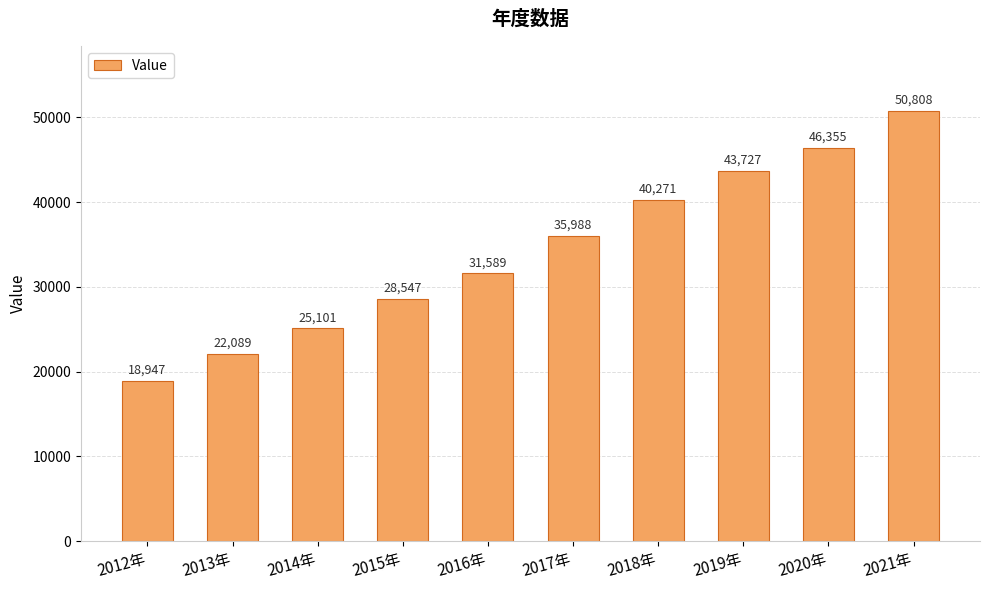

How many bars are there in total?

10